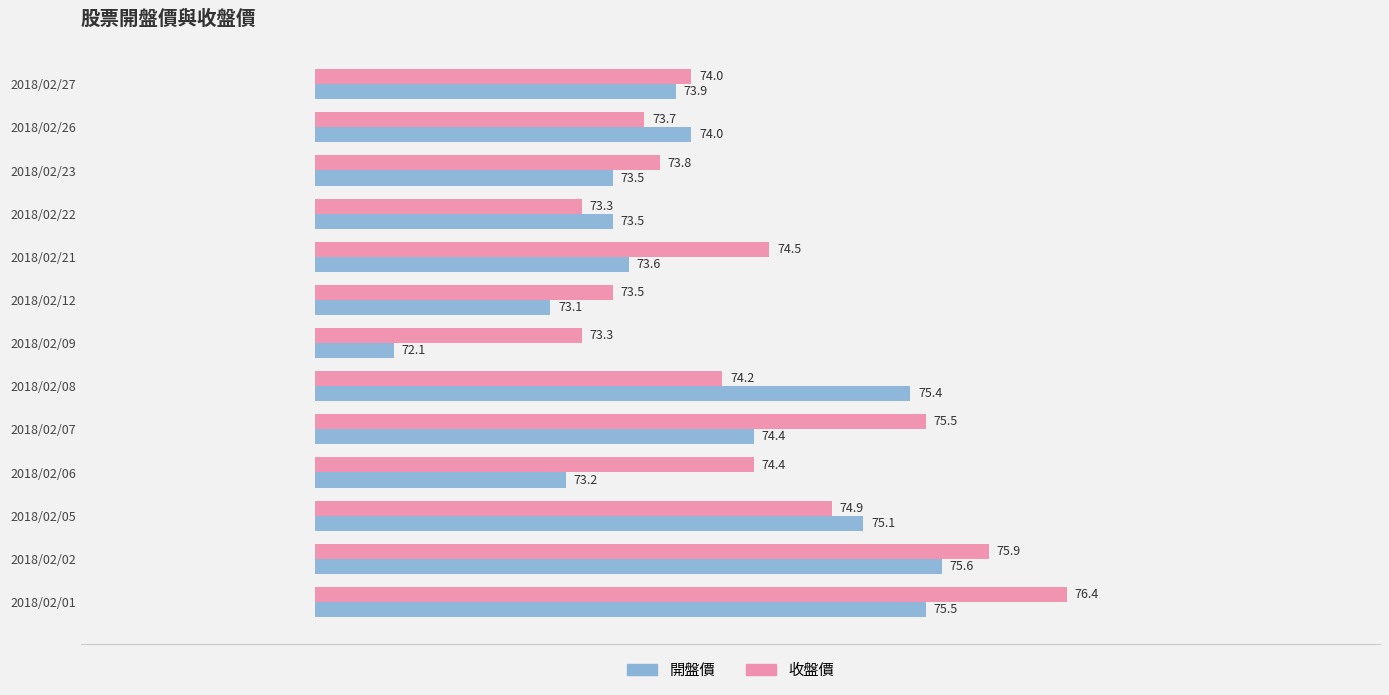

How many groups of bars are there?

13